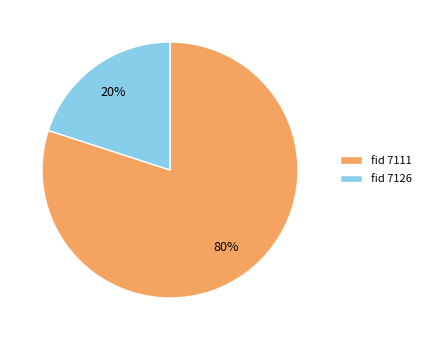

Do fid 7126 and fid 7111 together represent more than half of the pie?

Yes